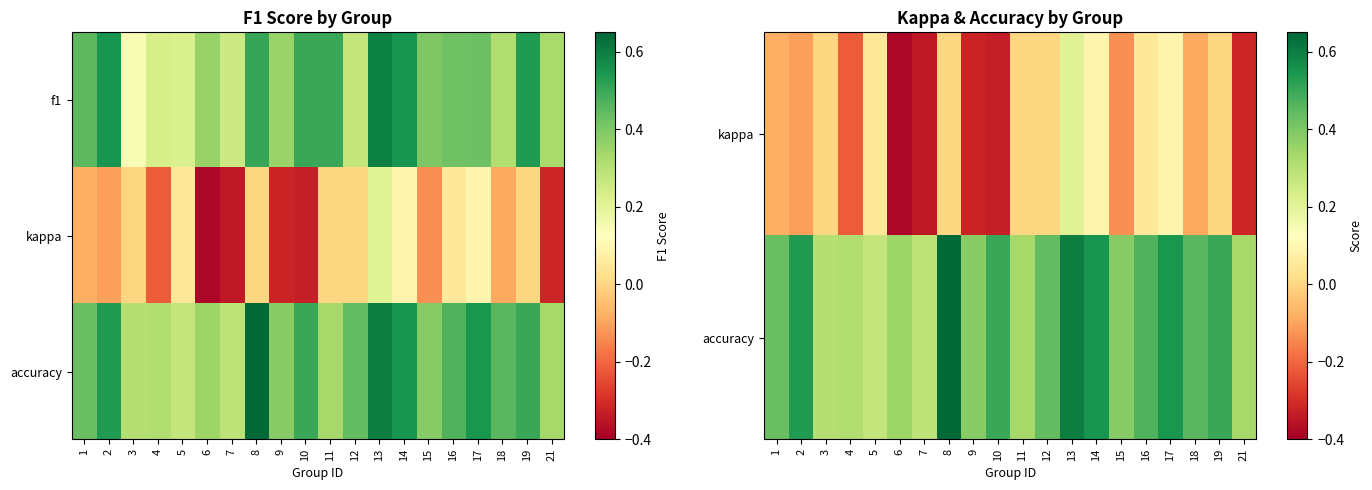

At which category is the sum across all series the highest?

13